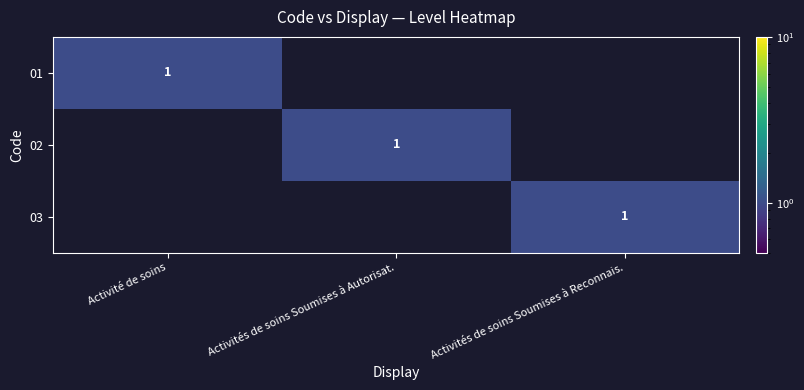

The 03 series shows 1 at Activités de soins Soumises à Reconnais.. True or false?

True